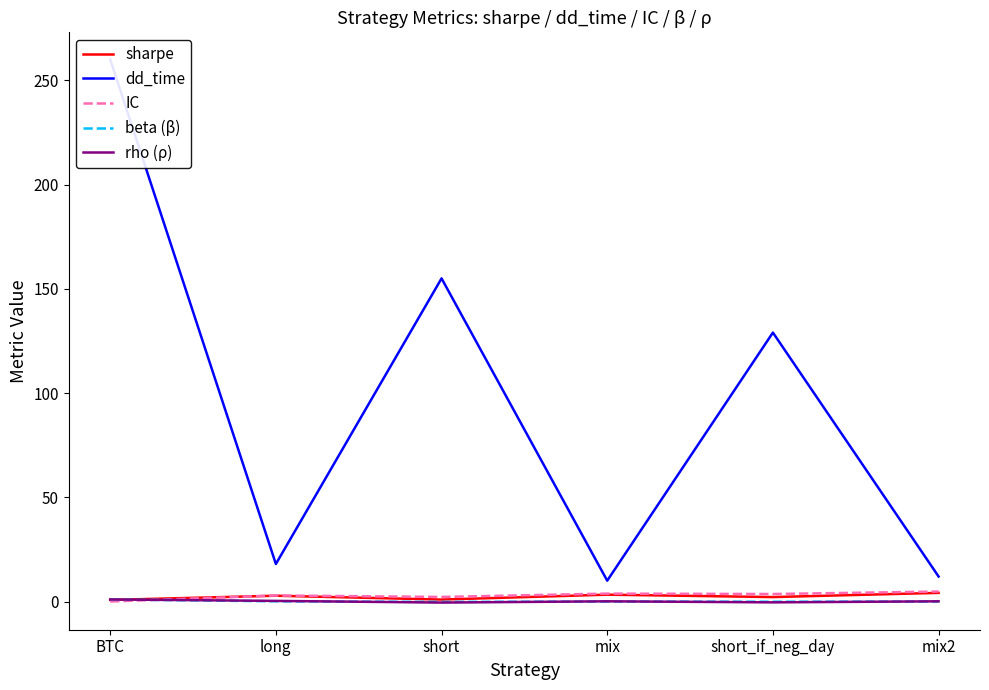

Which series has the largest range (max minus min)?

dd_time